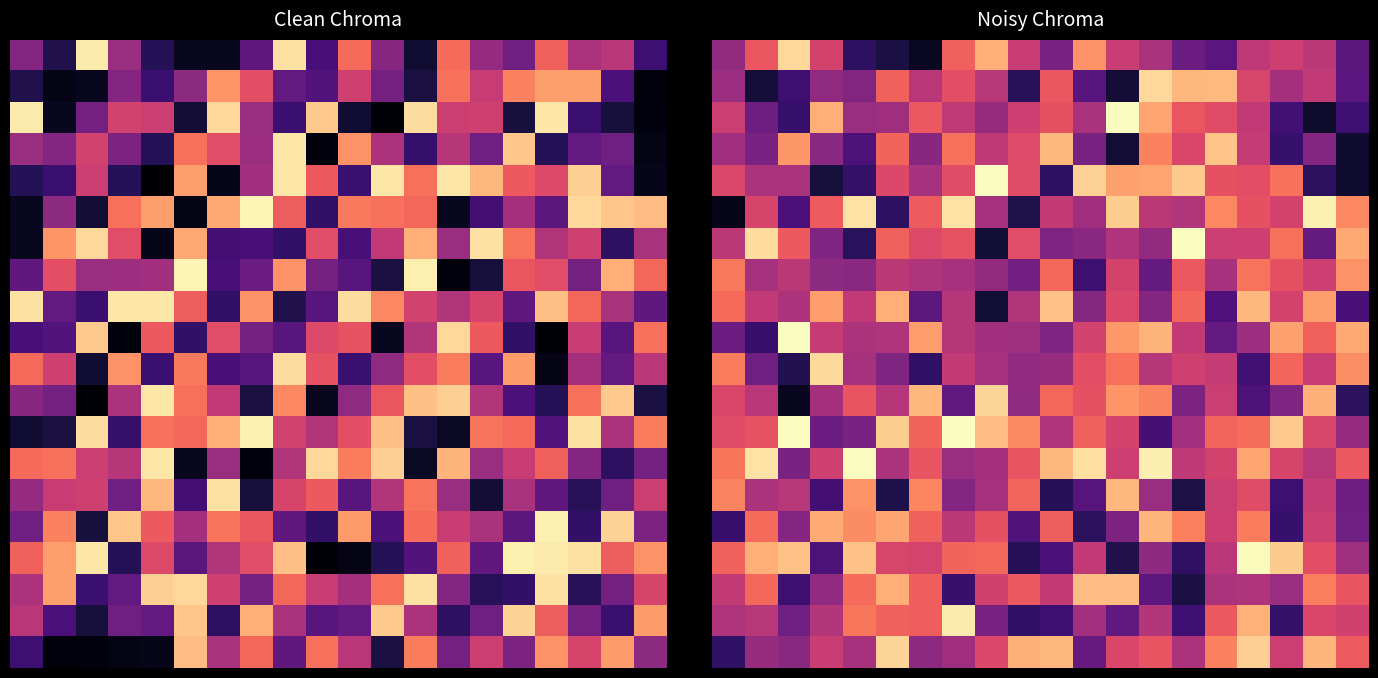

Which category has the highest value across all series?

12